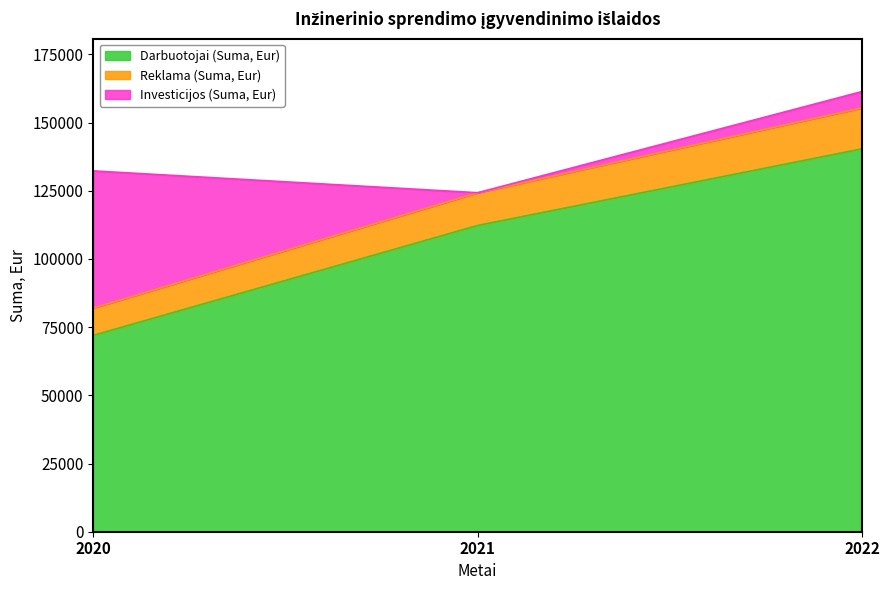

Reading left to right, extract all data points from this chart.

Darbuotojai (Suma, Eur): 72000	112300	140400
Reklama (Suma, Eur): 10000	12000	15000
Investicijos (Suma, Eur): 50300	0	6000